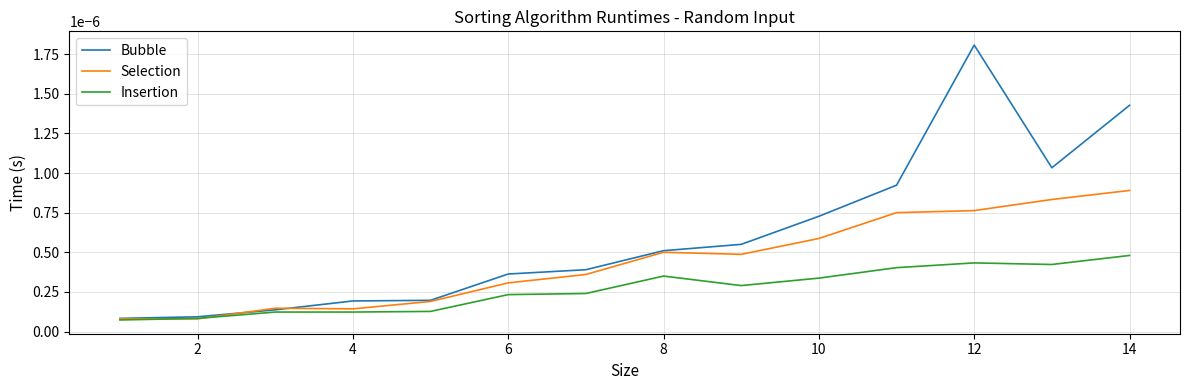

List the series in order of their overall mean, lowest first.

Insertion, Selection, Bubble